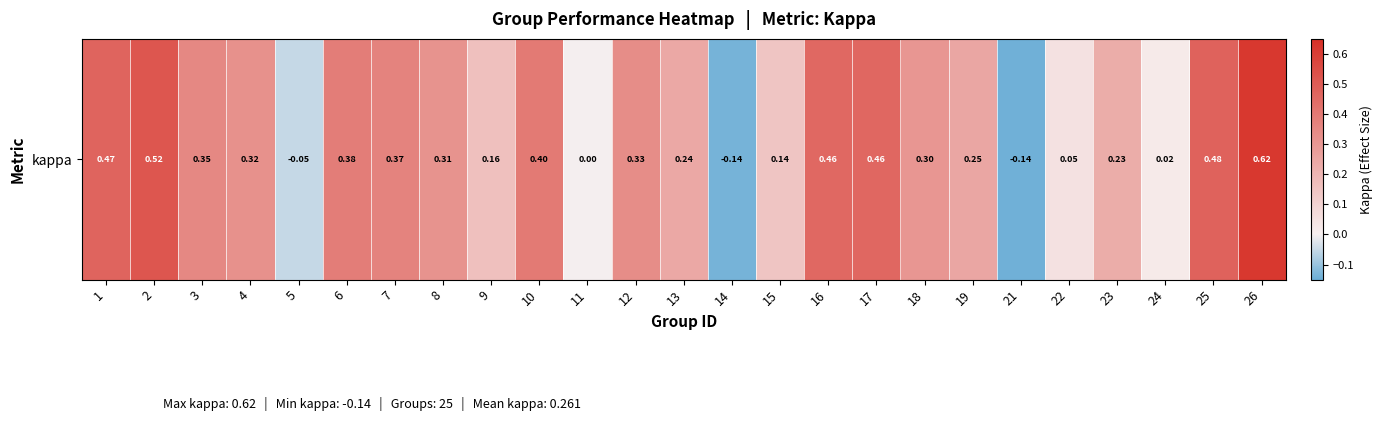

Between 25 and 15, which is larger?

25